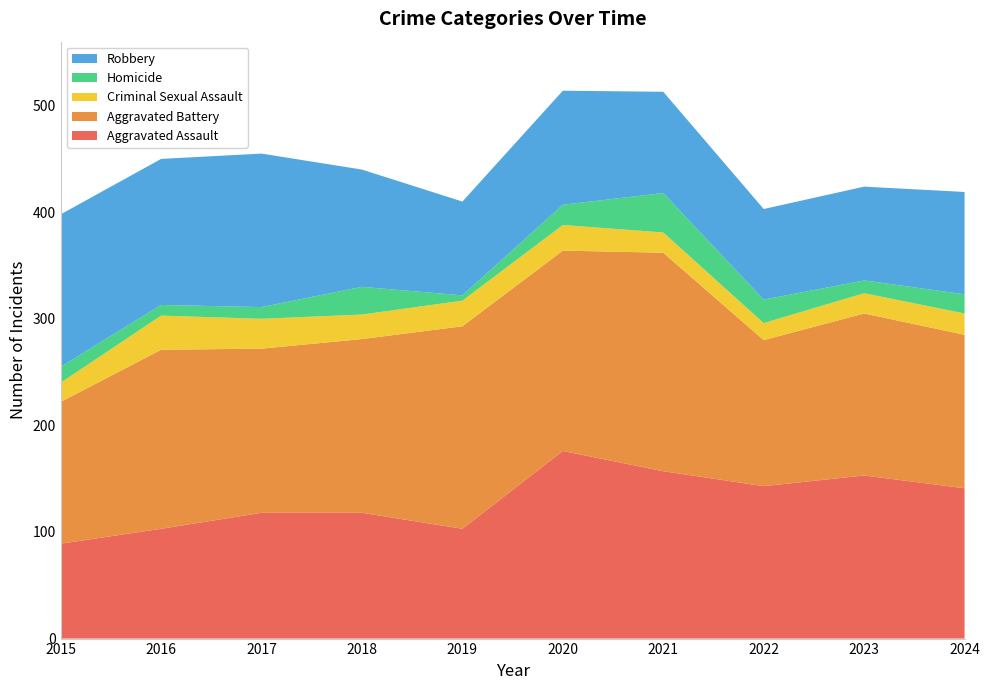

Reading left to right, what are all the values shown in this chart?

Aggravated Assault: 89	103	118	118	103	176	157	143	153	141
Aggravated Battery: 133	168	154	163	190	188	205	137	152	144
Criminal Sexual Assault: 18	32	28	23	24	24	19	16	19	20
Homicide: 15	10	11	26	5	19	37	22	12	18
Robbery: 143	137	144	110	88	107	95	85	88	96